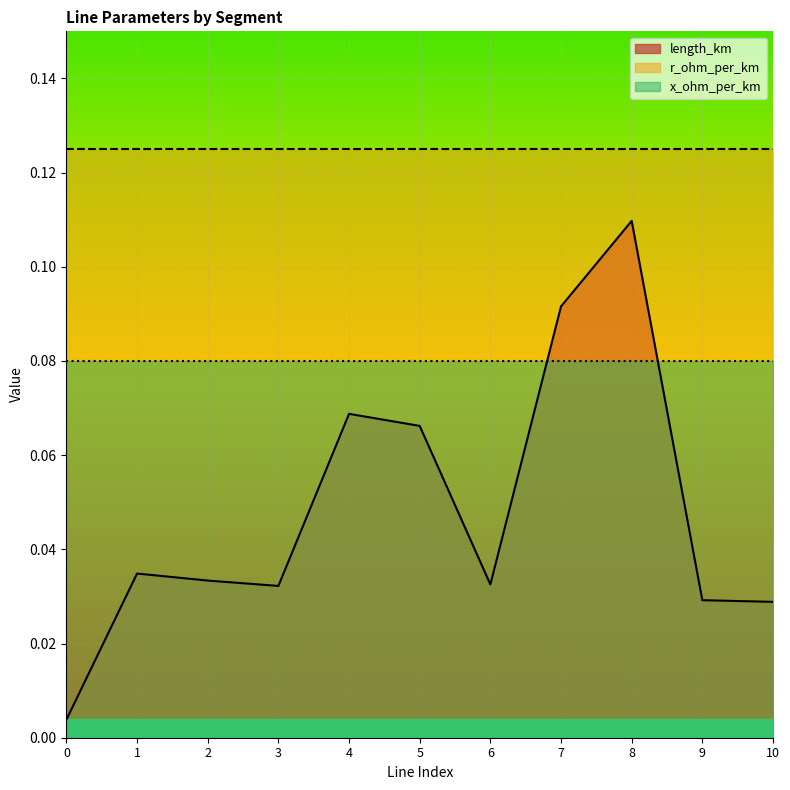

True or false: r_ohm_per_km and x_ohm_per_km cross at least once.

False